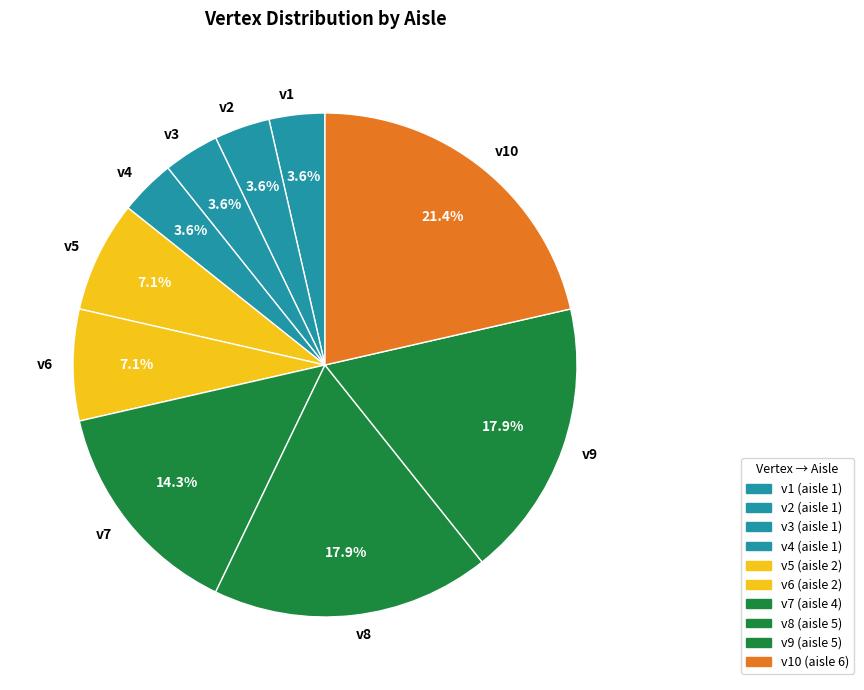

Count the number of slices in the pie.

10